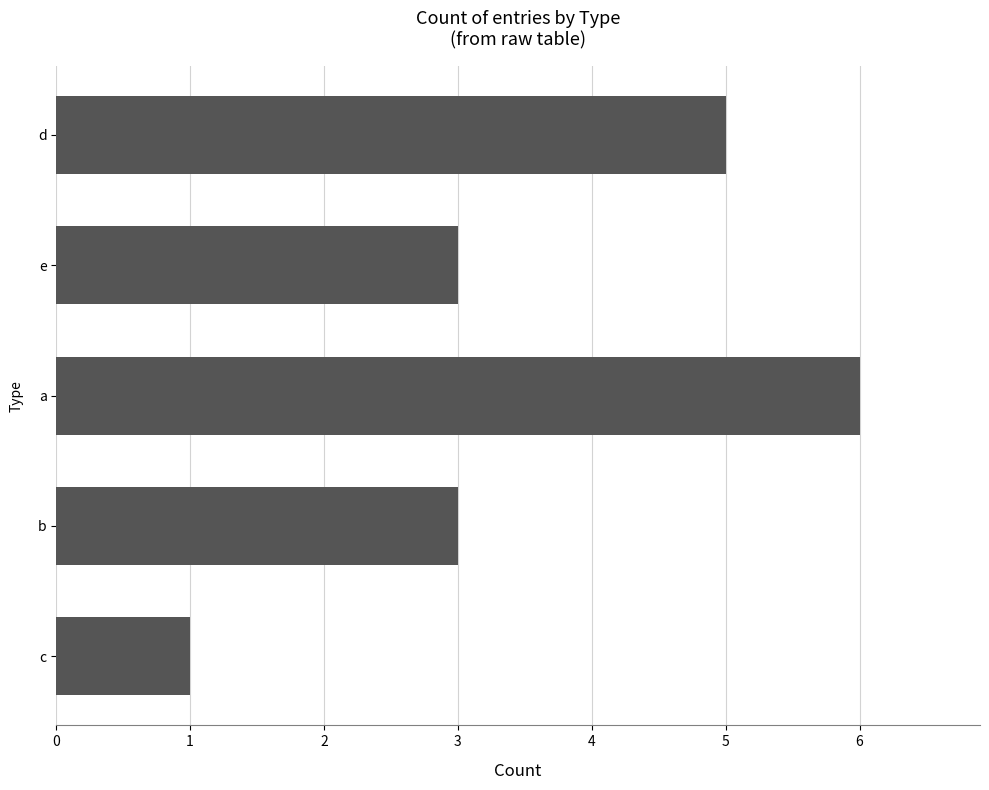

What is the label of the 3rd bar from the top?

a